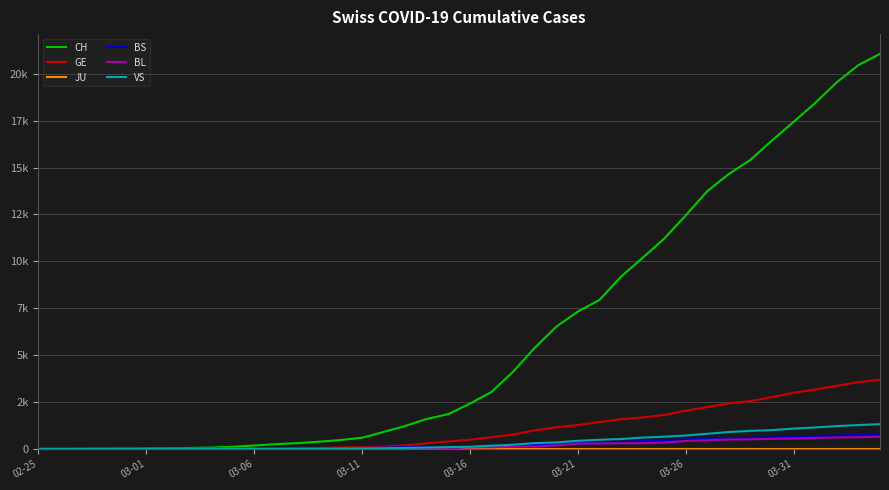

Is this an area chart (filled region under the line)?

No